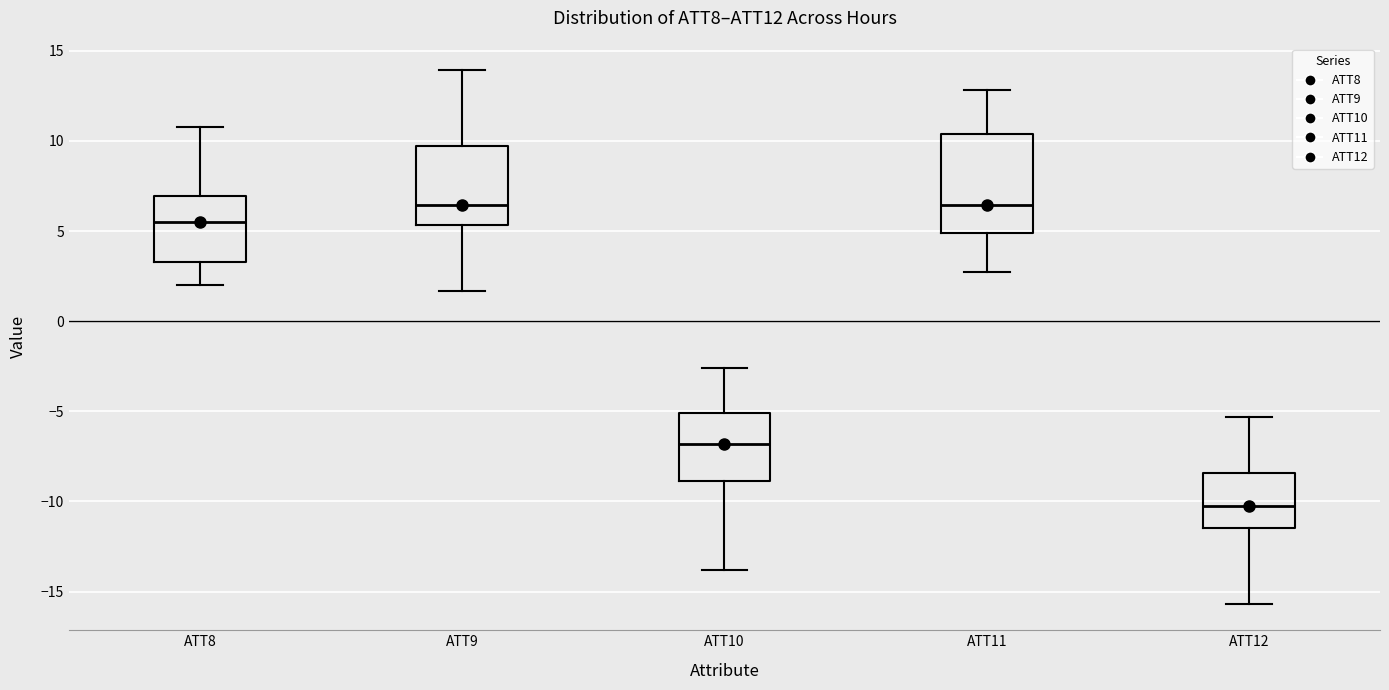

Reading left to right, read every box against the y-axis: the position of its median line, the range the box covers, and the ends of its whiskers. The values are not printed on the chart, so give them approximately, as read against the axis.

ATT8: median 5.5, box 3.5 to 7.0, whiskers 2.0 to 11.0
ATT9: median 6.5, box 5.5 to 9.5, whiskers 1.5 to 14.0
ATT10: median -7.0, box -9.0 to -5.0, whiskers -14.0 to -2.5
ATT11: median 6.5, box 5.0 to 10.5, whiskers 2.5 to 13.0
ATT12: median -10.0, box -11.5 to -8.5, whiskers -15.5 to -5.5